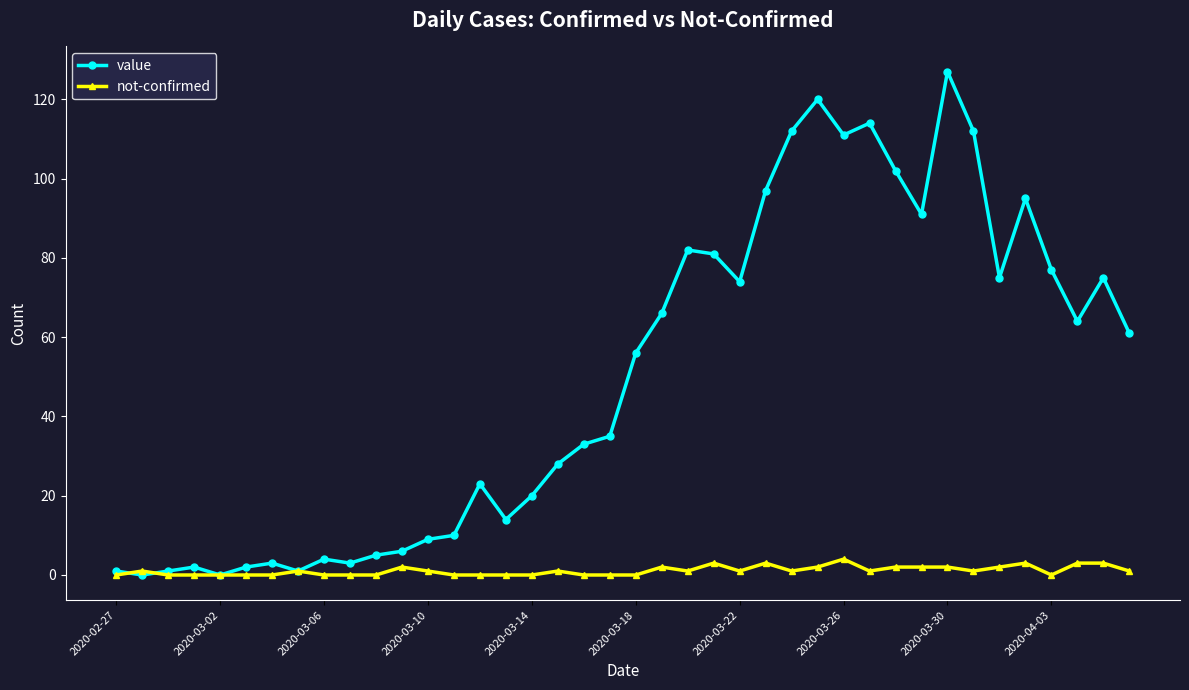

What is the maximum value for not-confirmed?

4